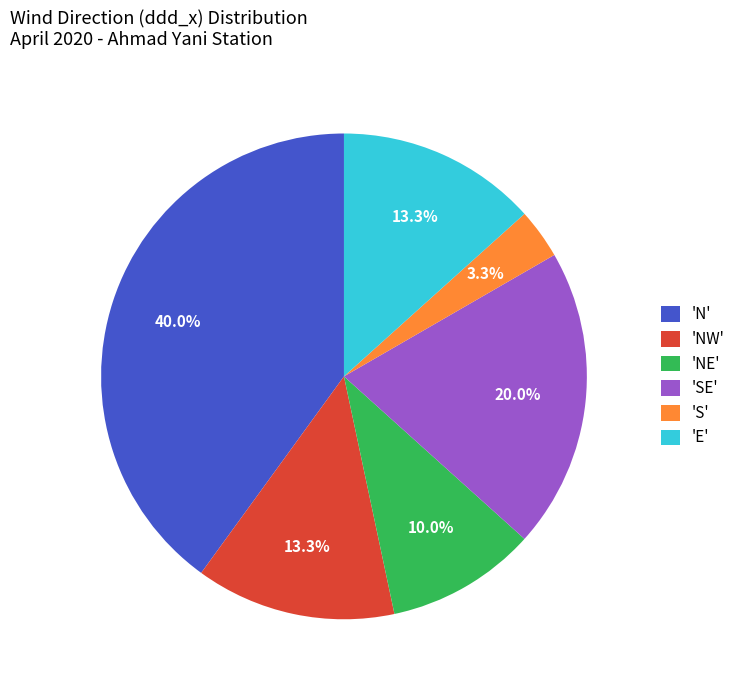

Which slice is the smallest?

'S'